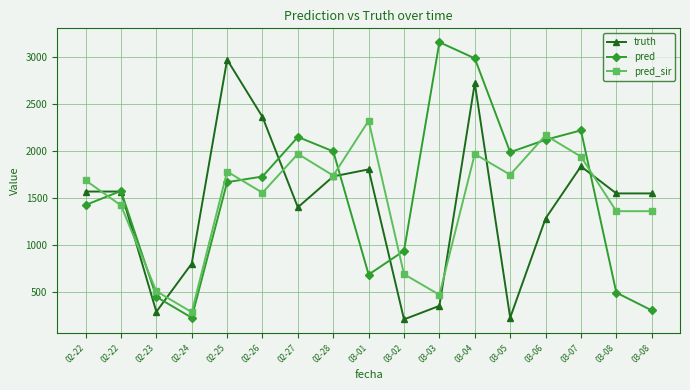

At which label does truth first exceed 1550?

02-22